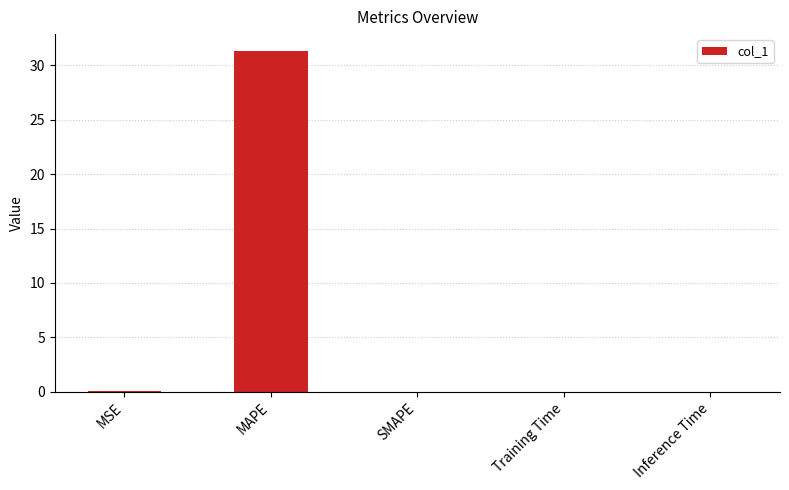

Count the number of data series in this chart.

1